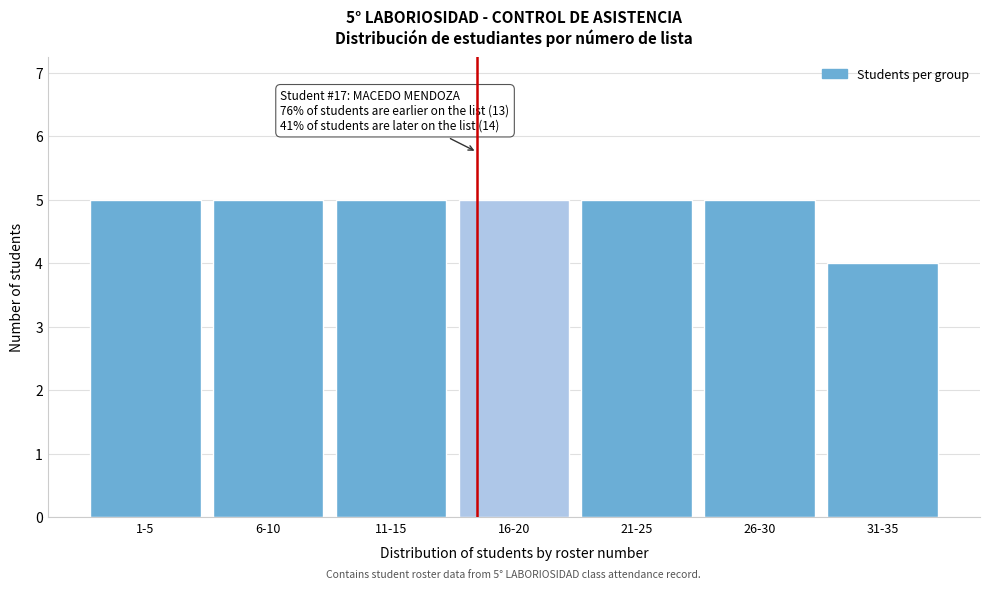

Reading left to right, list all the values displayed in this chart.

5	5	5	5	5	5	4